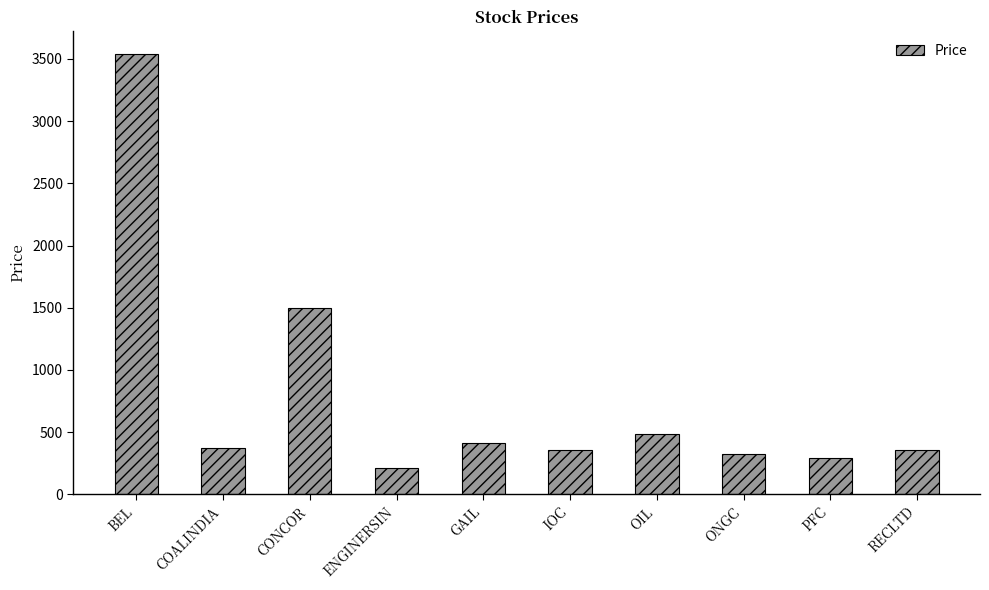

What is the difference between the maximum and minimum values?

3333.3